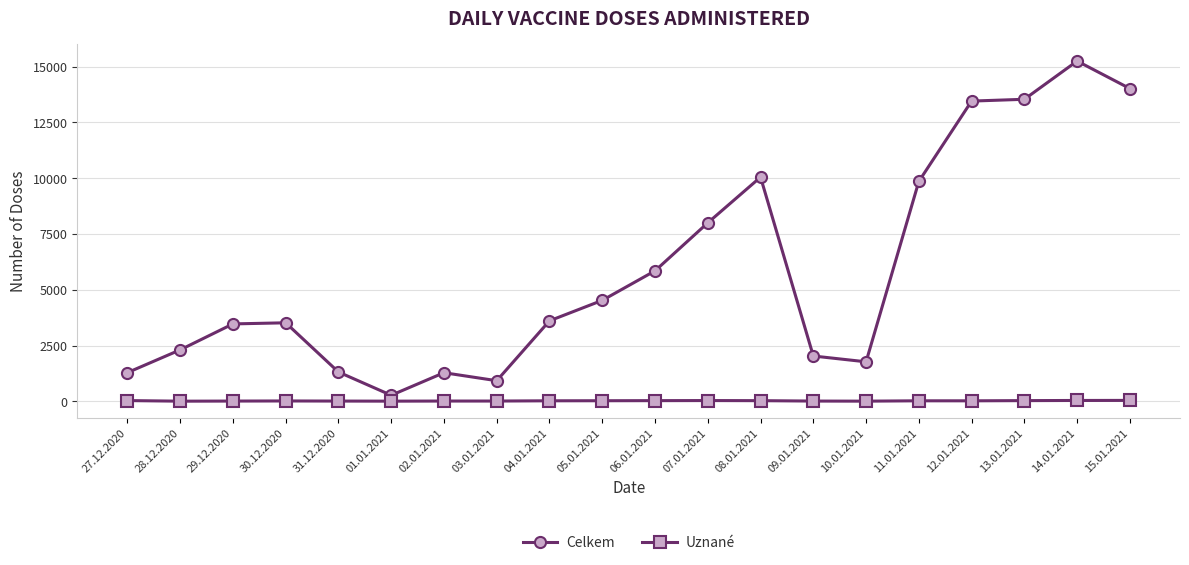

What are all the series names shown in the legend?

Celkem, Uznané